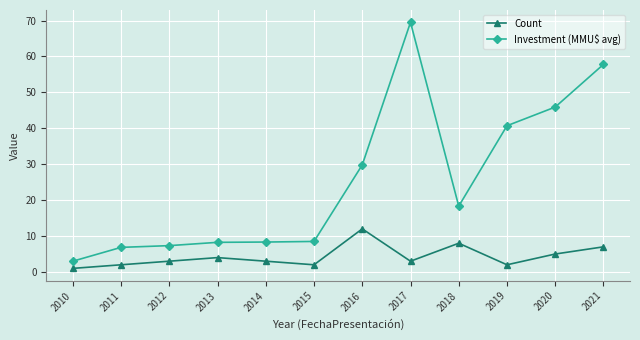

What is the difference between the maximum and minimum values in the Count series?

11.0